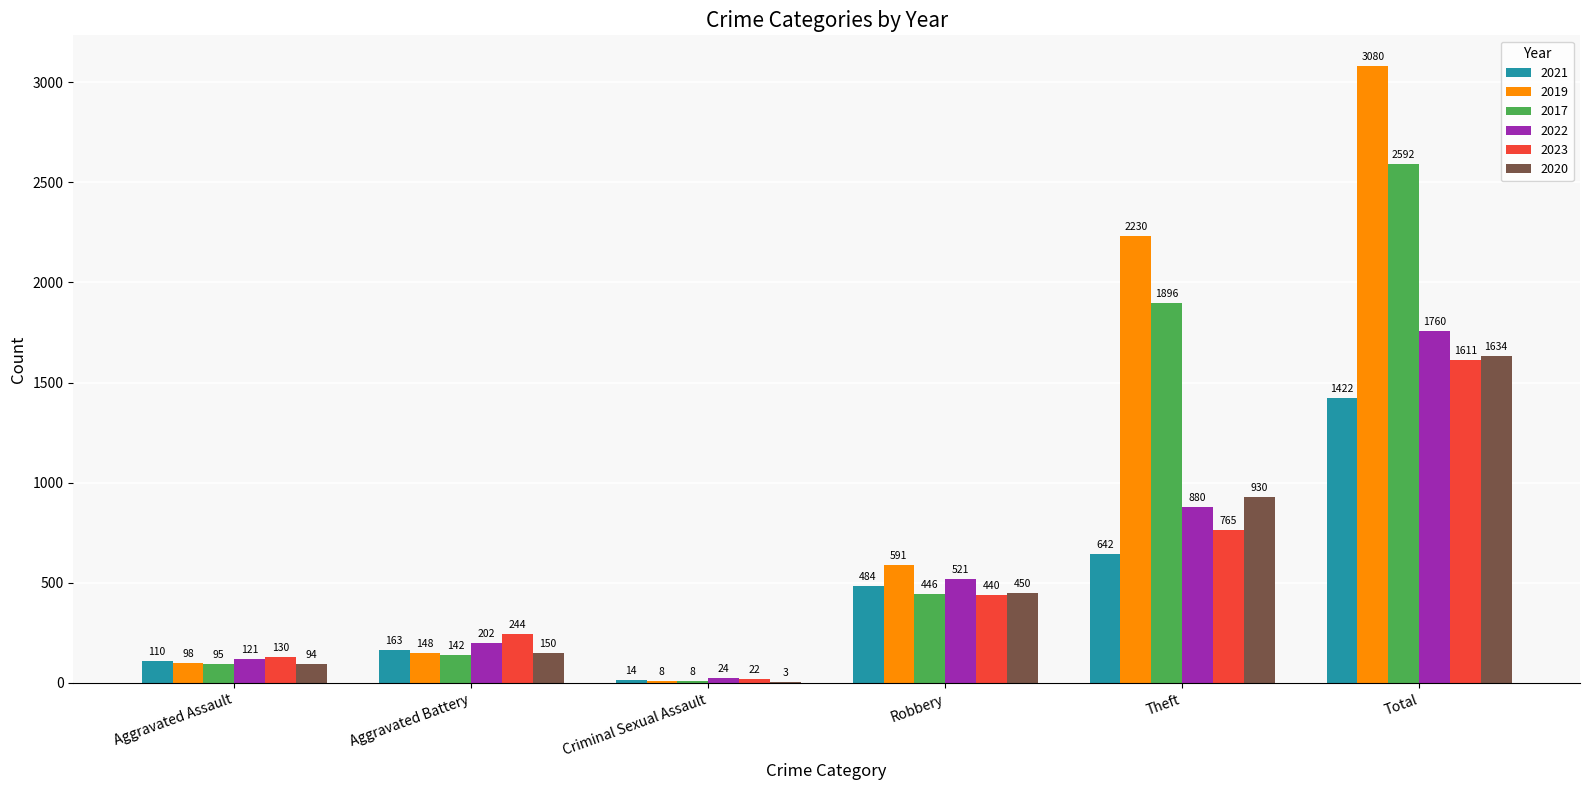

Which category has the highest value in the 2020 series?

Total